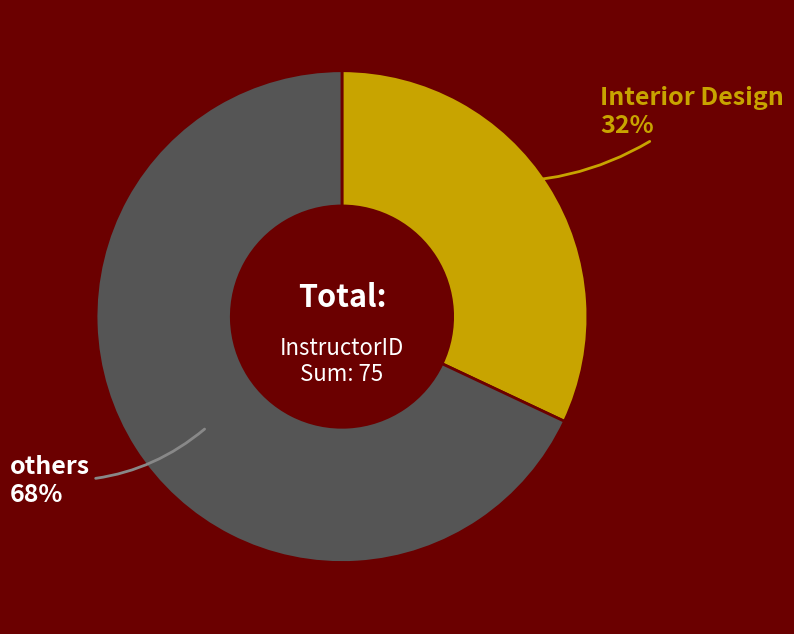

Is there a majority slice in this chart?

Yes